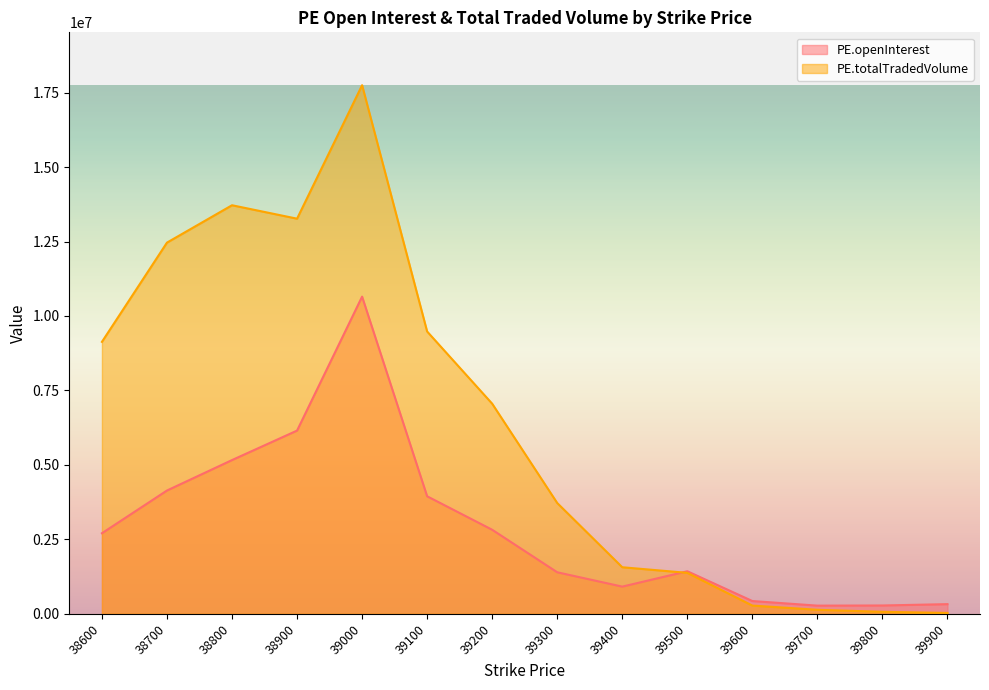

Reading left to right, extract all data points from this chart.

PE.openInterest: 38600=2704647.0	38700=4139031.8	38800=5161424.3	38900=6151580.9	39000=10650035.4	39100=3945582.9	39200=2821291.6	39300=1393883.1	39400=912062.9	39500=1427706.1	39600=427895.2	39700=273559.4	39800=278551.8	39900=323583.0
PE.totalTradedVolume: 38600=9131287.0	38700=12463778.0	38800=13718582.0	38900=13267615.0	39000=17750059.0	39100=9478542.0	39200=7054329.0	39300=3719183.0	39400=1562505.0	39500=1374527.0	39600=275645.0	39700=134244.0	39800=66333.0	39900=28065.0